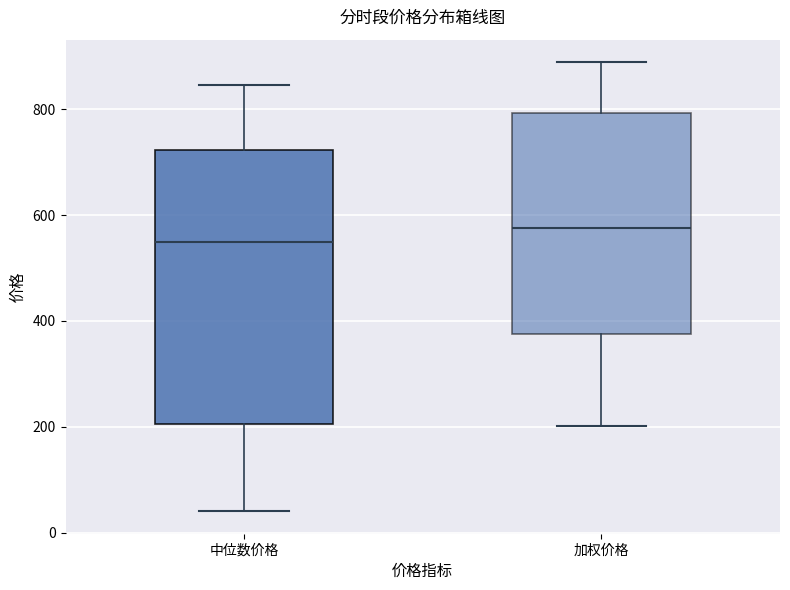

Reading left to right, read every box against the y-axis: the position of its median line, the range the box covers, and the ends of its whiskers. The values are not printed on the chart, so give them approximately, as read against the axis.

中位数价格: median 540, box 200 to 720, whiskers 40 to 840
加权价格: median 580, box 380 to 800, whiskers 200 to 880